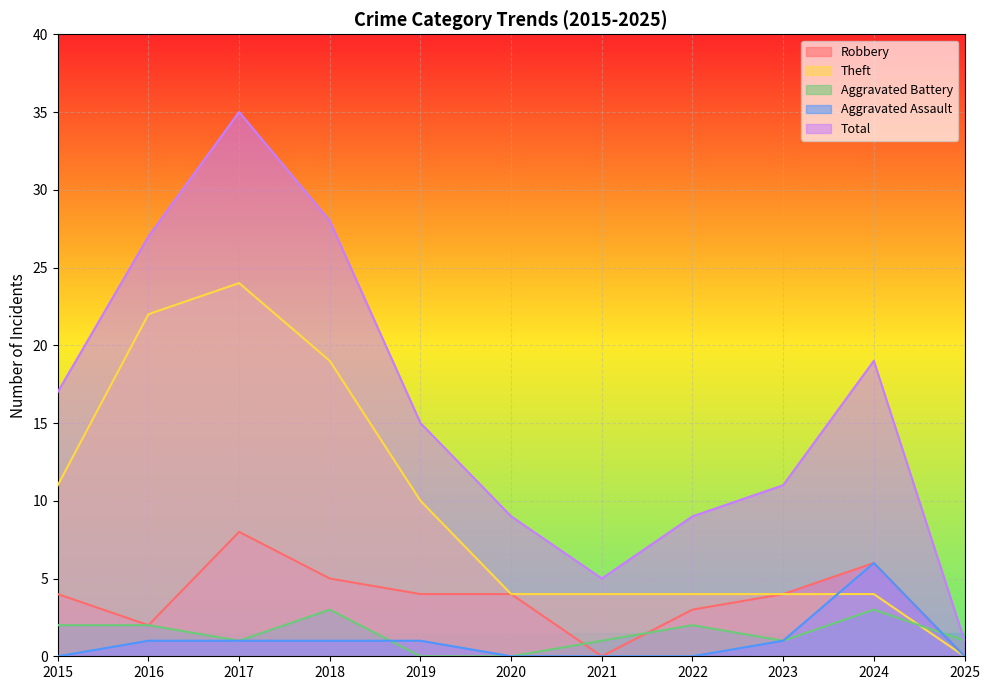

At which label is Robbery closest to 4?

2015